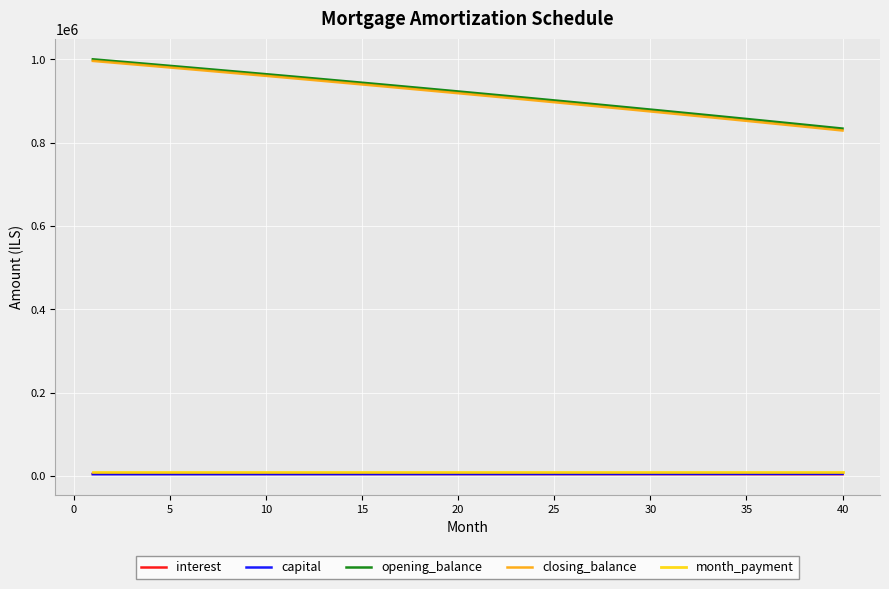

True or false: opening_balance and interest cross at least once.

False